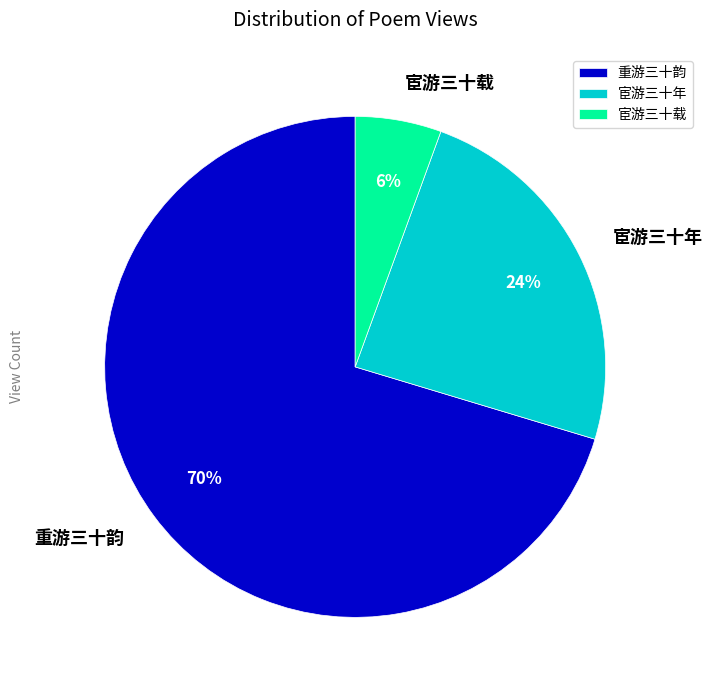

True or false: 重游三十韵 accounts for 70% of the total.

True